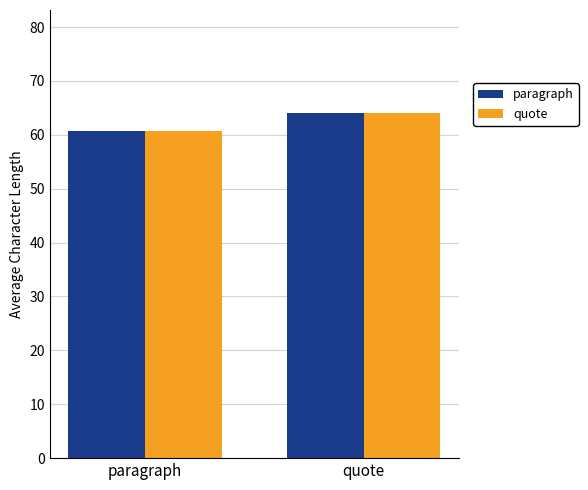

Reading left to right, extract all data points from this chart.

paragraph: paragraph=60.7	quote=64.0
quote: paragraph=60.7	quote=64.0